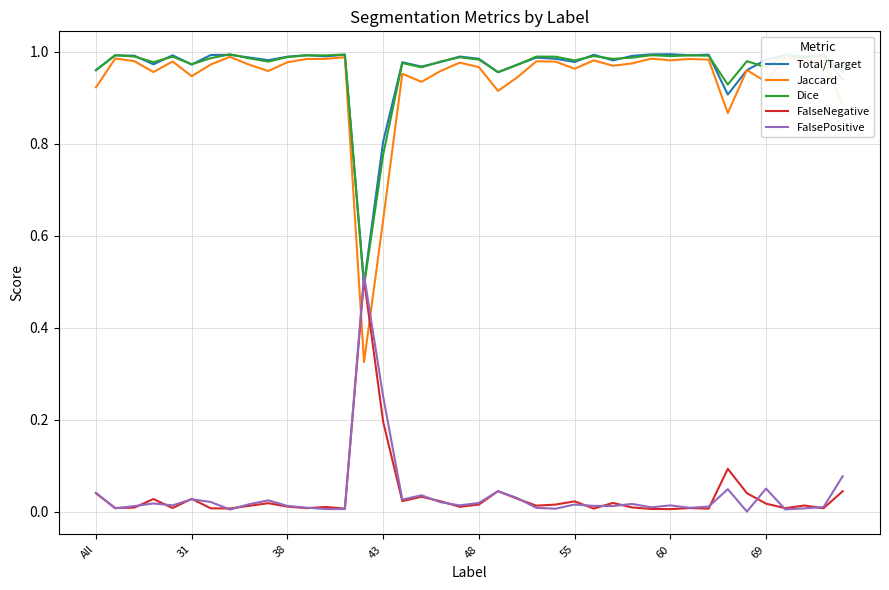

Which series has the largest range (max minus min)?

Jaccard